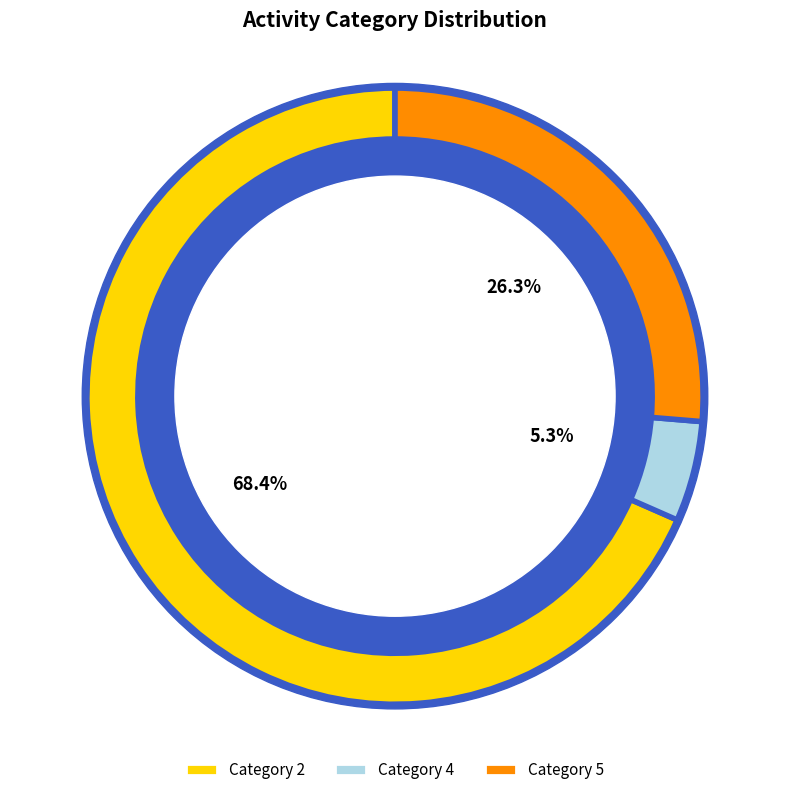

Which slice is the smallest?

4